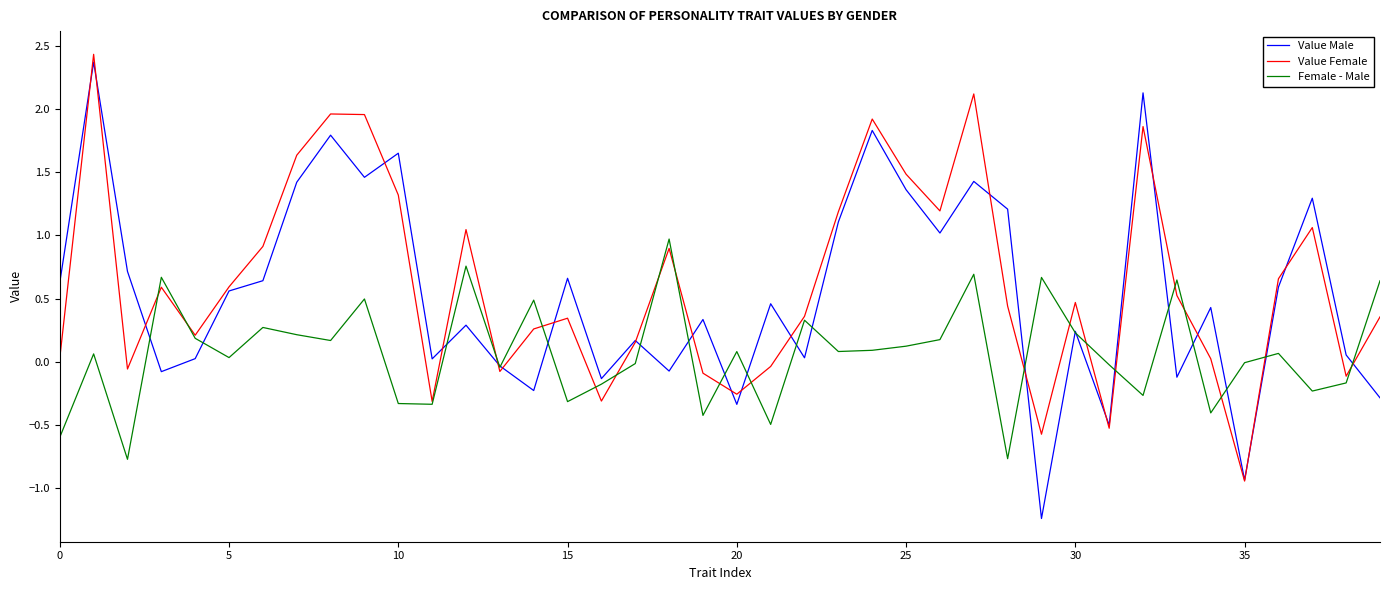

Count the number of data series in this chart.

3